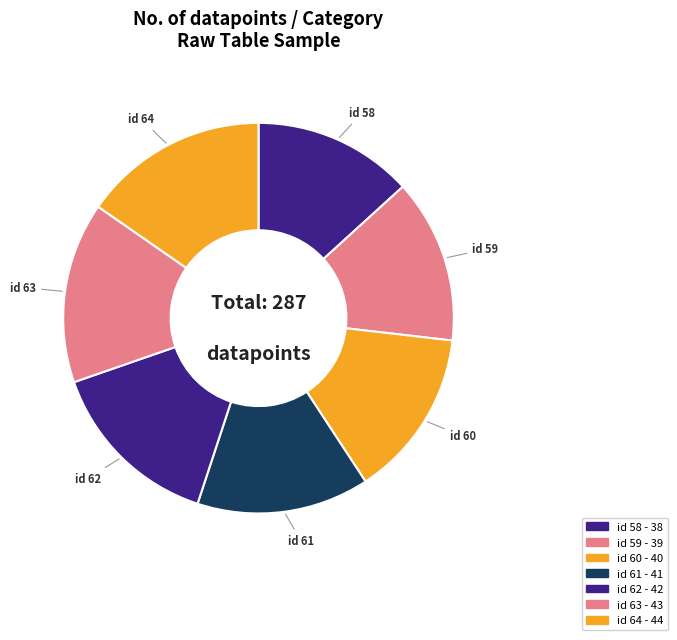

Rank the categories by value from highest to lowest.

id 64, id 63, id 62, id 61, id 60, id 59, id 58